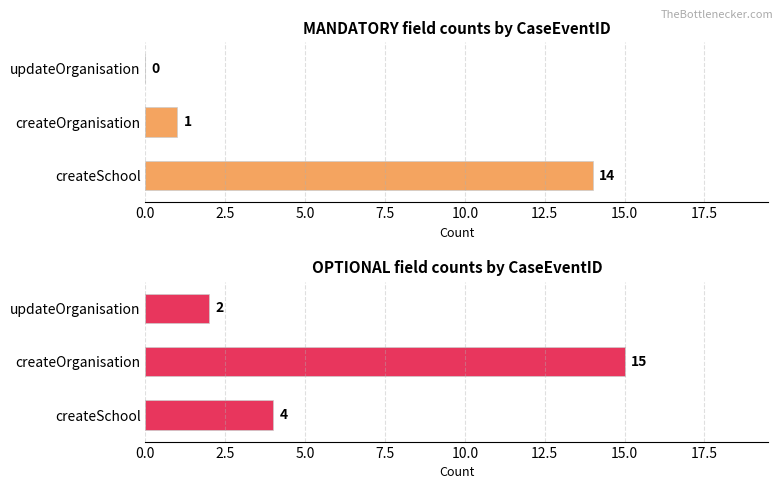

What value does the OPTIONAL series have at 0.0, to the nearest 5?

5